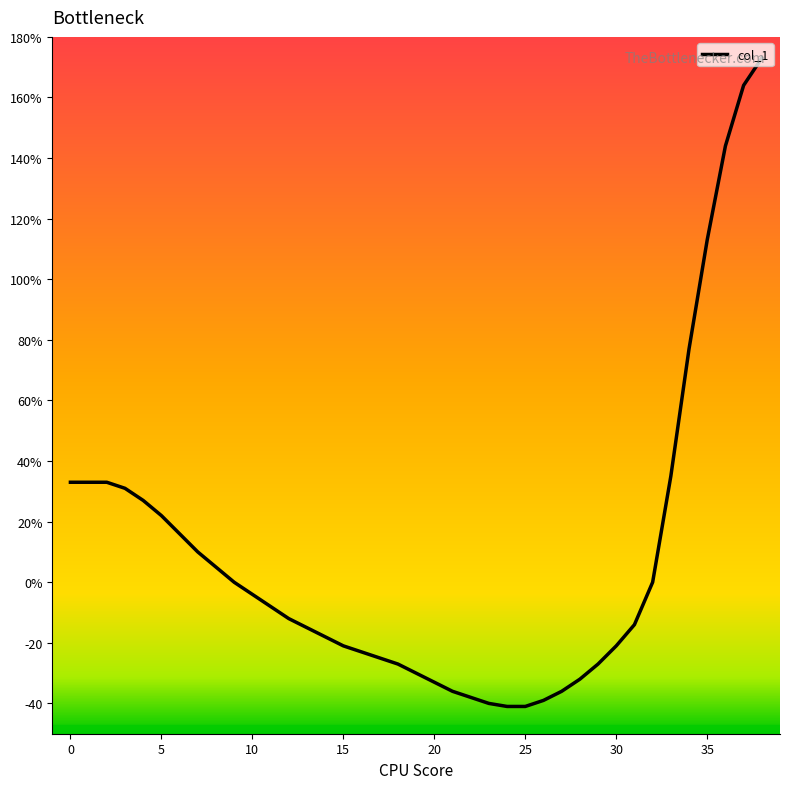

What is the sum of all values?

335